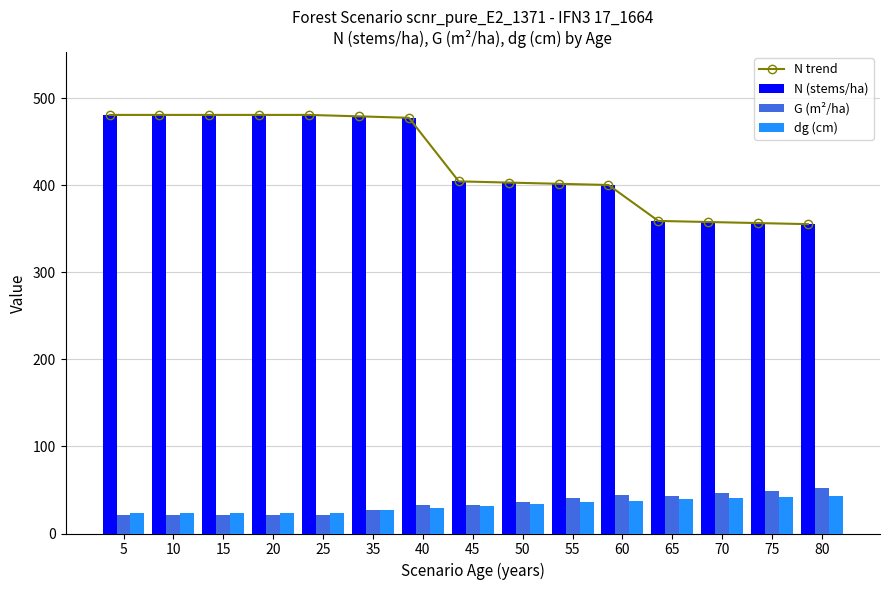

What is the sum of all N (stems/ha) values?

6401.6